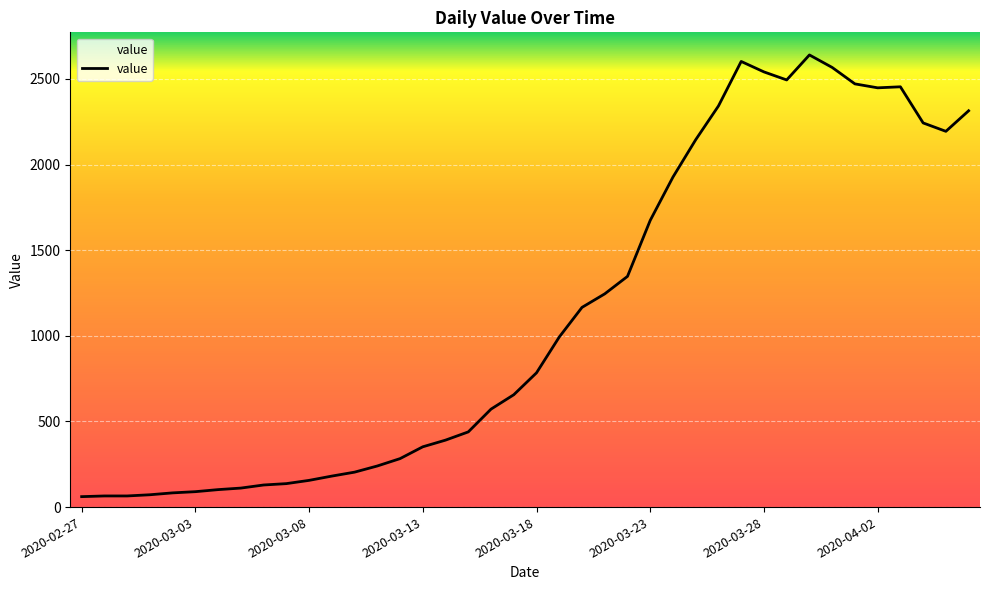

What is the greatest value displayed?

2640